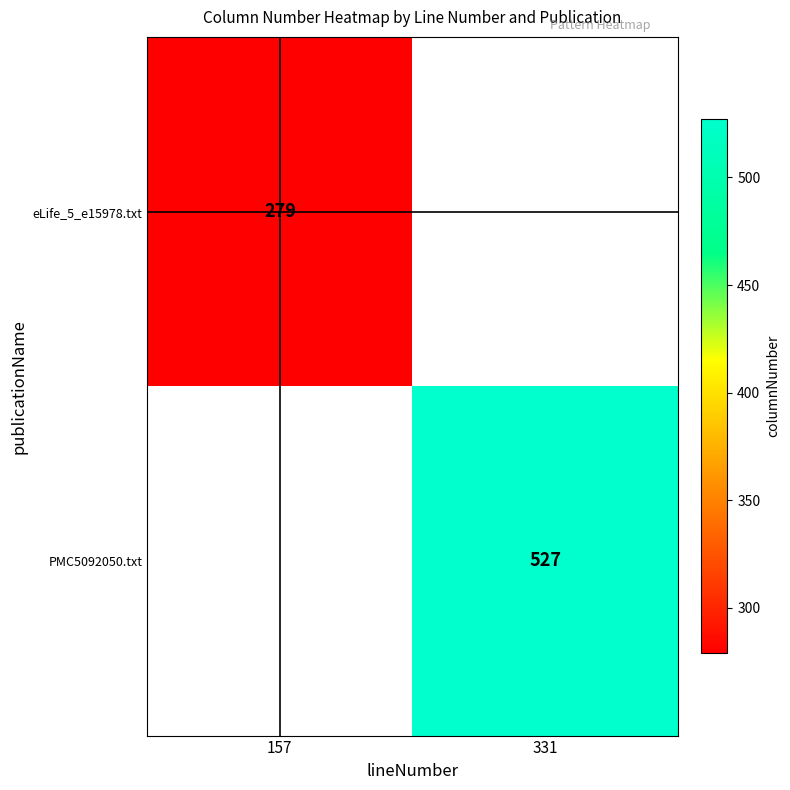

True or false: eLife_5_e15978.txt has a value of 119 at 157.

False